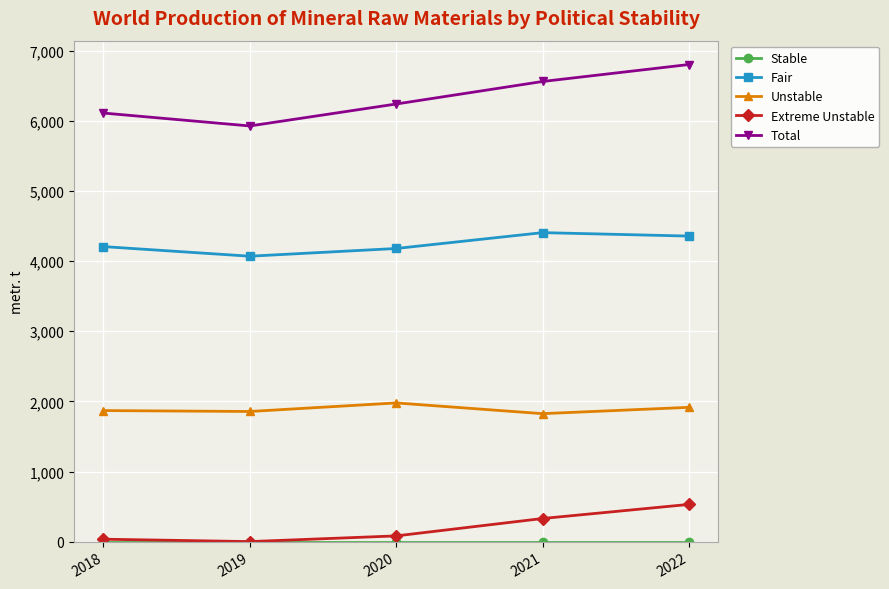

True or false: Total and Unstable intersect in this chart.

False